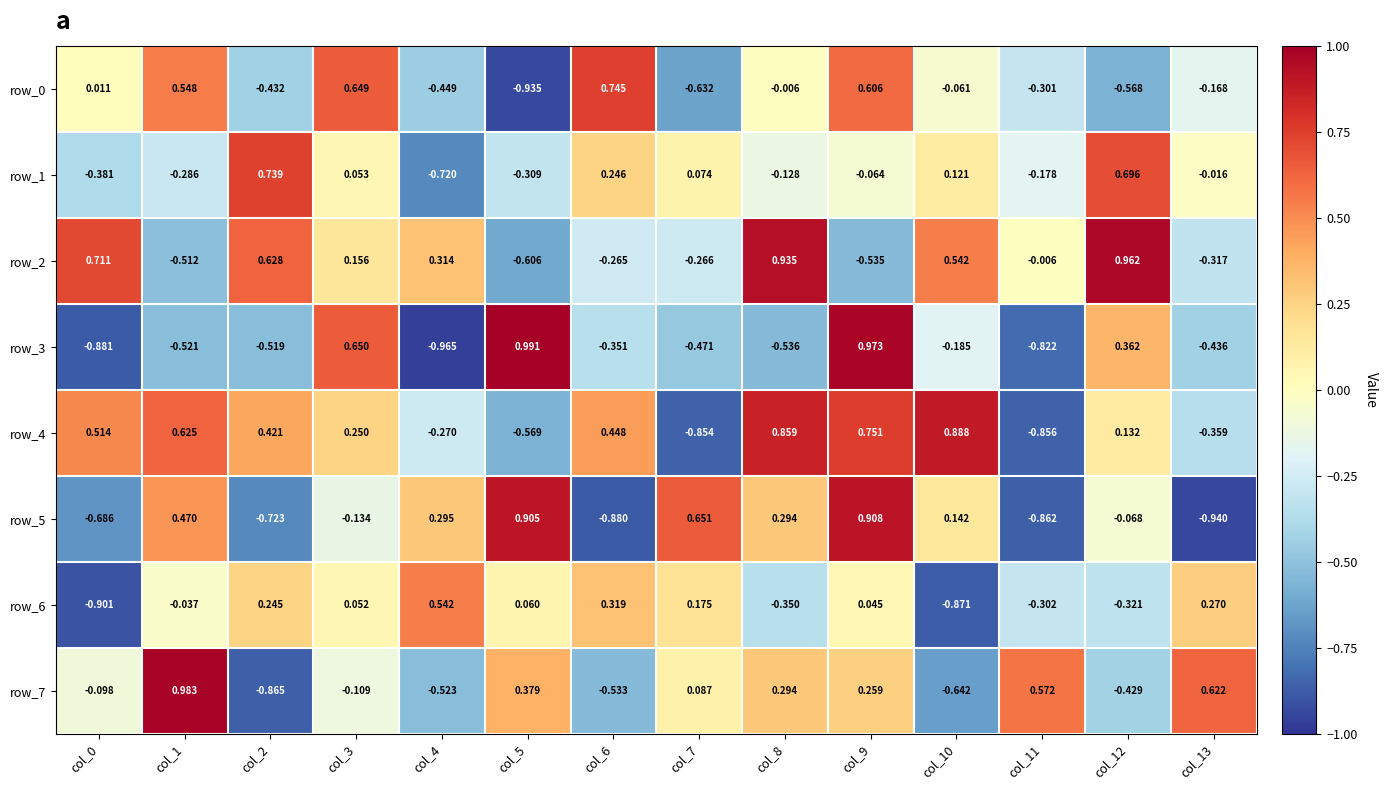

Is the value of row_4 at col_7 greater than the value of row_6 at col_4?

No